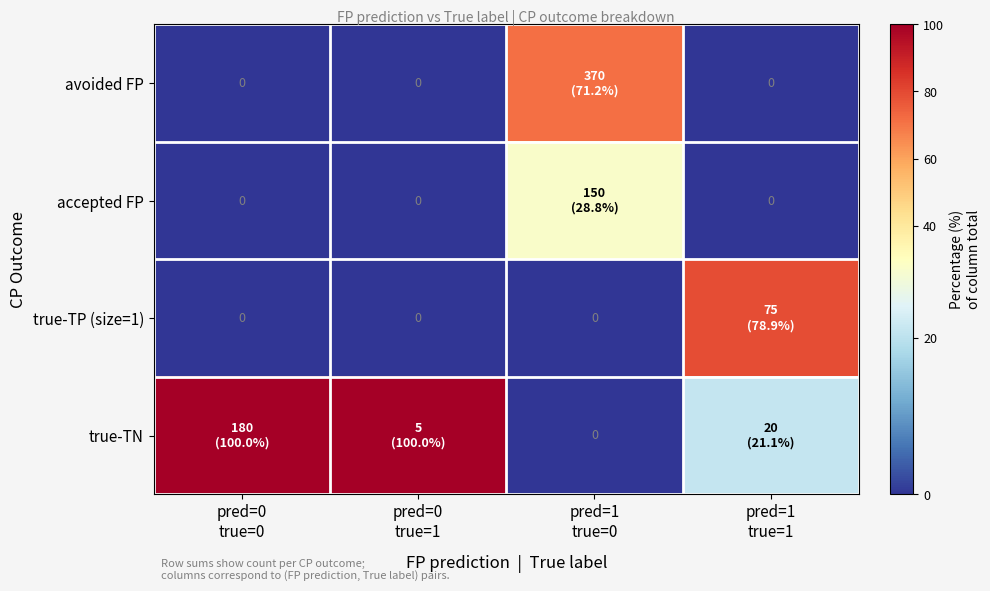

The true-TN series shows 21.1 at pred=1 true=1. True or false?

True